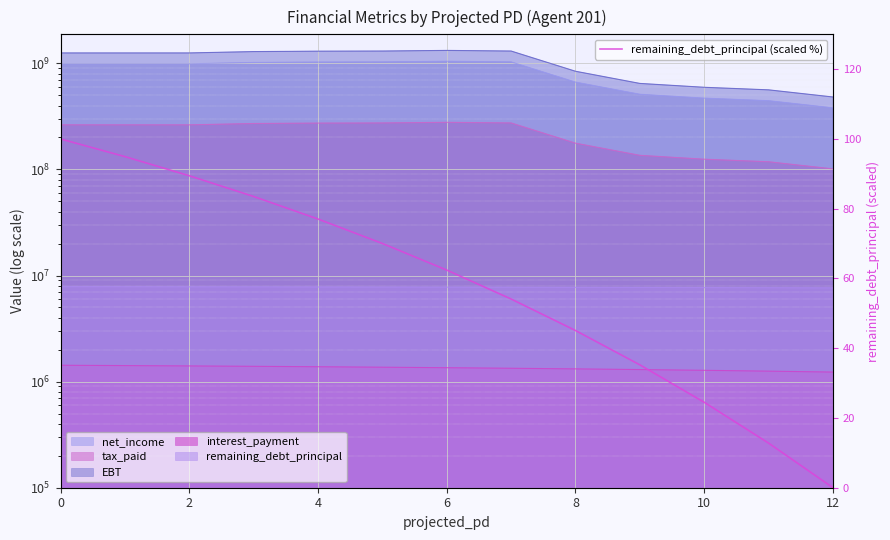

Where is the data nearest to the value 50?

7